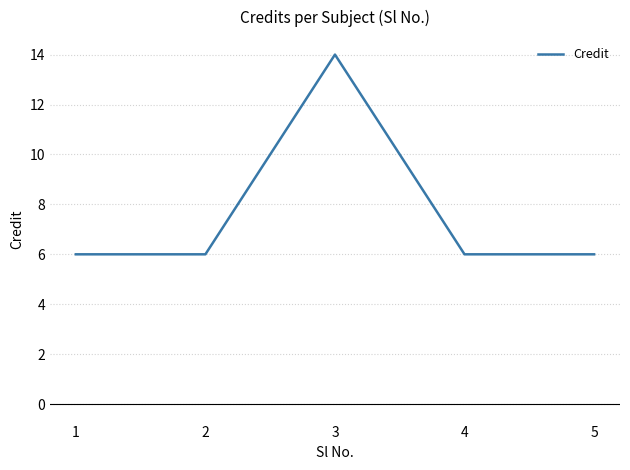

What is the difference between the maximum and second lowest values?

8